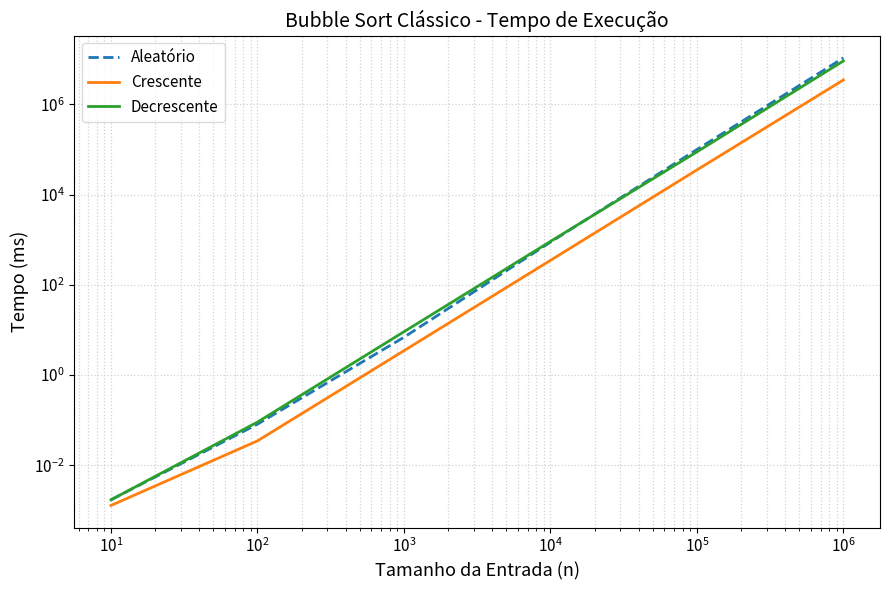

What are all the series names shown in the legend?

Aleatório, Crescente, Decrescente